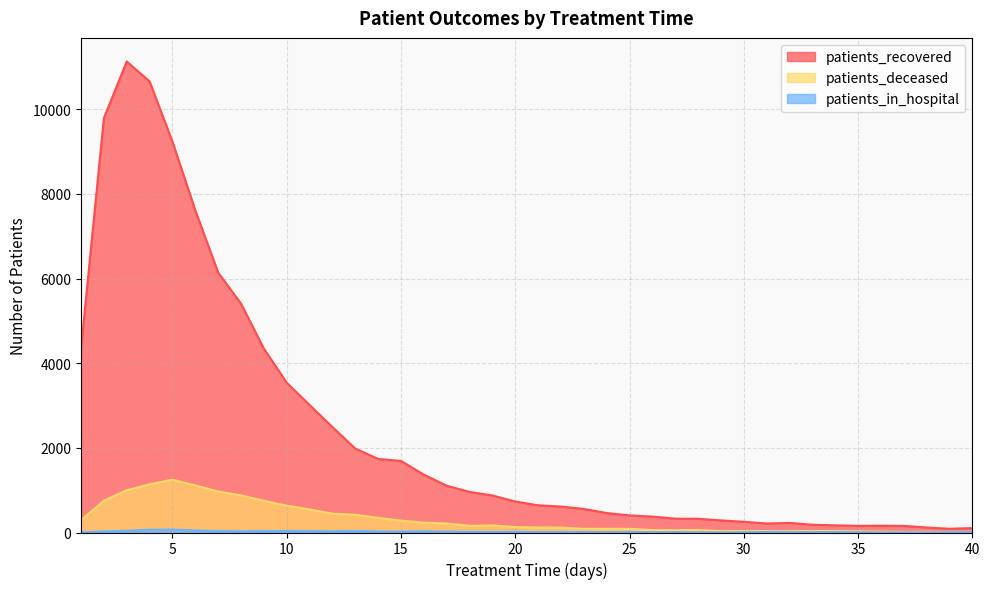

Reading left to right, what are all the values shown in this chart?

patients_recovered: 4348	9788	11128	10656	9232	7609	6143	5406	4345	3538	3013	2491	1983	1738	1691	1367	1105	959	875	732	643	613	557	460	404	377	327	324	286	253	213	226	184	170	156	160	157	118	89	105
patients_deceased: 293	752	998	1138	1248	1113	969	878	749	633	546	445	419	346	280	233	213	157	167	127	119	116	87	86	86	56	55	57	34	35	32	32	34	36	26	21	15	15	15	14
patients_in_hospital: 3	27	40	66	67	48	34	29	34	37	32	29	36	23	21	27	19	16	12	17	8	11	13	6	11	8	10	5	3	8	11	9	8	12	7	1	4	1	6	7